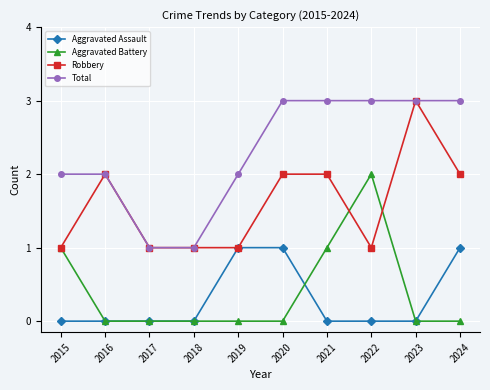

What is the value of the Total point at the 6th from the left?

3